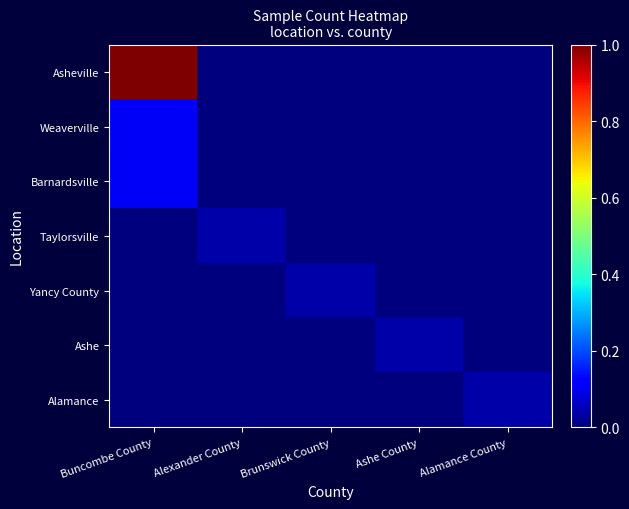

Reading left to right, list all the values displayed in this chart.

Asheville: Buncombe County=1.0	Alexander County=0.0	Brunswick County=0.0	Ashe County=0.0	Alamance County=0.0
Weaverville: Buncombe County=0.1	Alexander County=0.0	Brunswick County=0.0	Ashe County=0.0	Alamance County=0.0
Barnardsville: Buncombe County=0.1	Alexander County=0.0	Brunswick County=0.0	Ashe County=0.0	Alamance County=0.0
Taylorsville: Buncombe County=0.0	Alexander County=0.0	Brunswick County=0.0	Ashe County=0.0	Alamance County=0.0
Yancy County: Buncombe County=0.0	Alexander County=0.0	Brunswick County=0.0	Ashe County=0.0	Alamance County=0.0
Ashe: Buncombe County=0.0	Alexander County=0.0	Brunswick County=0.0	Ashe County=0.0	Alamance County=0.0
Alamance: Buncombe County=0.0	Alexander County=0.0	Brunswick County=0.0	Ashe County=0.0	Alamance County=0.0